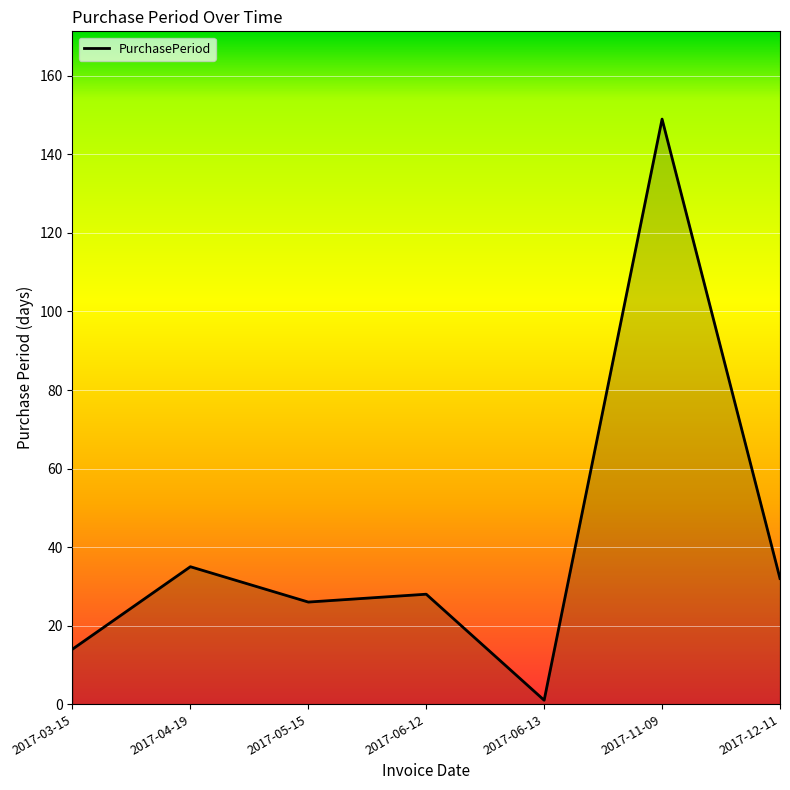

At which category does the data reach its first local peak?

2017-04-19